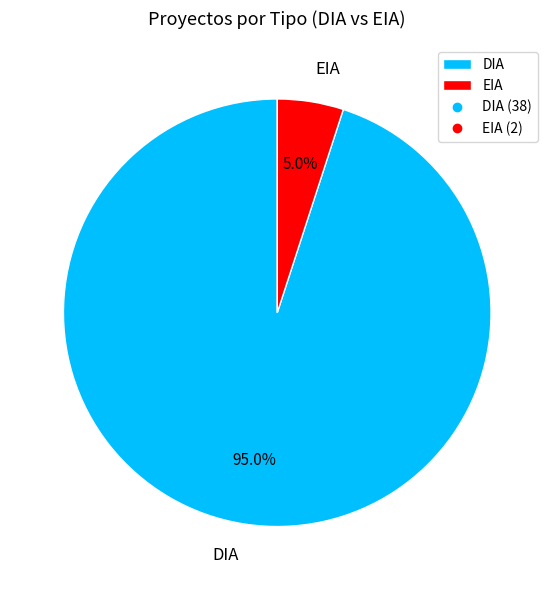

What is the largest slice in the pie chart?

DIA